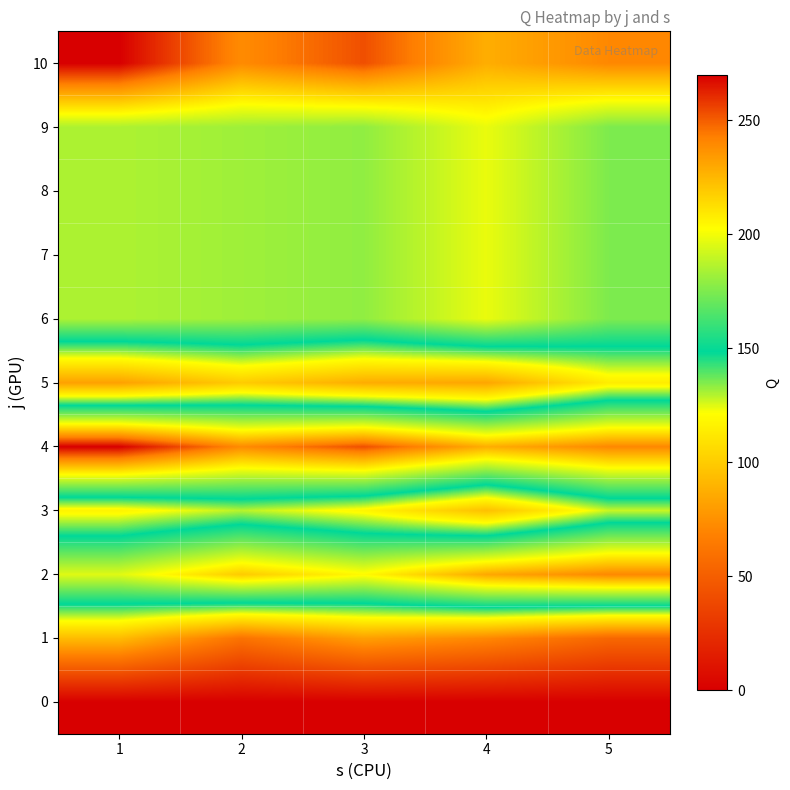

List the series in order of their peak value, lowest first.

0, 1, 5, 3, 6, 7, 8, 9, 2, 4, 10